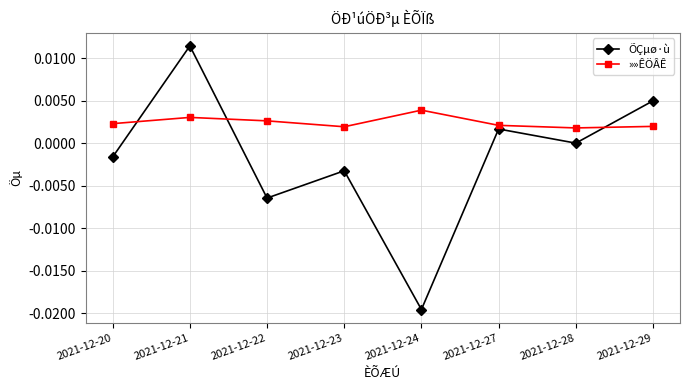

True or false: »»ÊÖÂÊ and ÕÇµø·ù intersect in this chart.

True